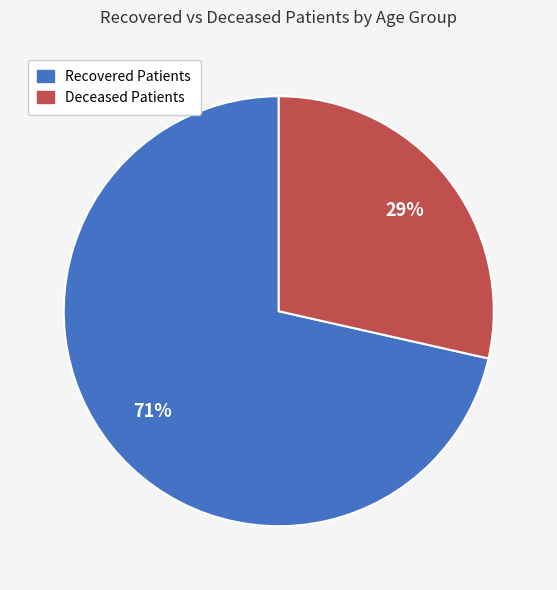

To the nearest percent, what is the average slice percentage?

50%